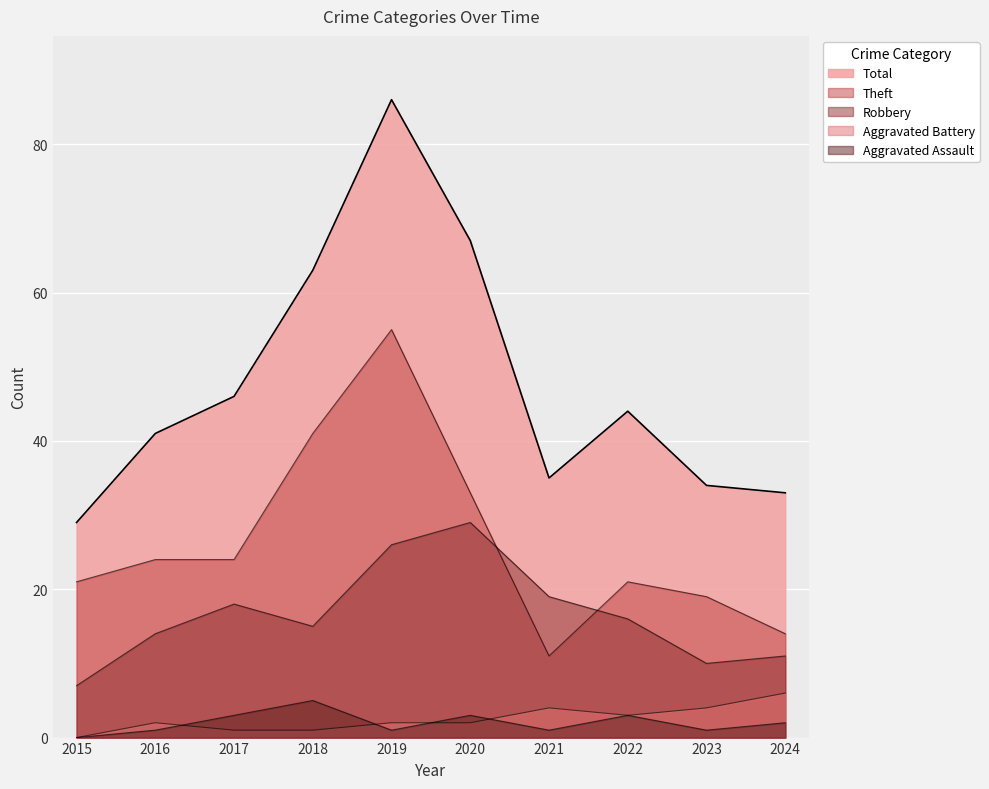

What is the sum of all Theft values?

263